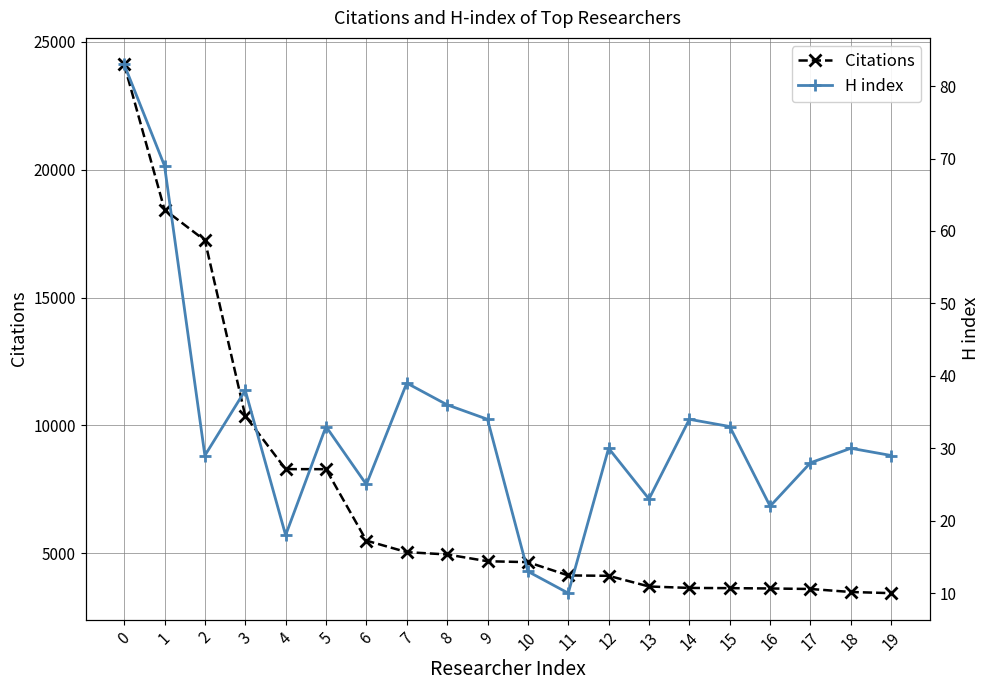

How many lines are shown in the chart?

2